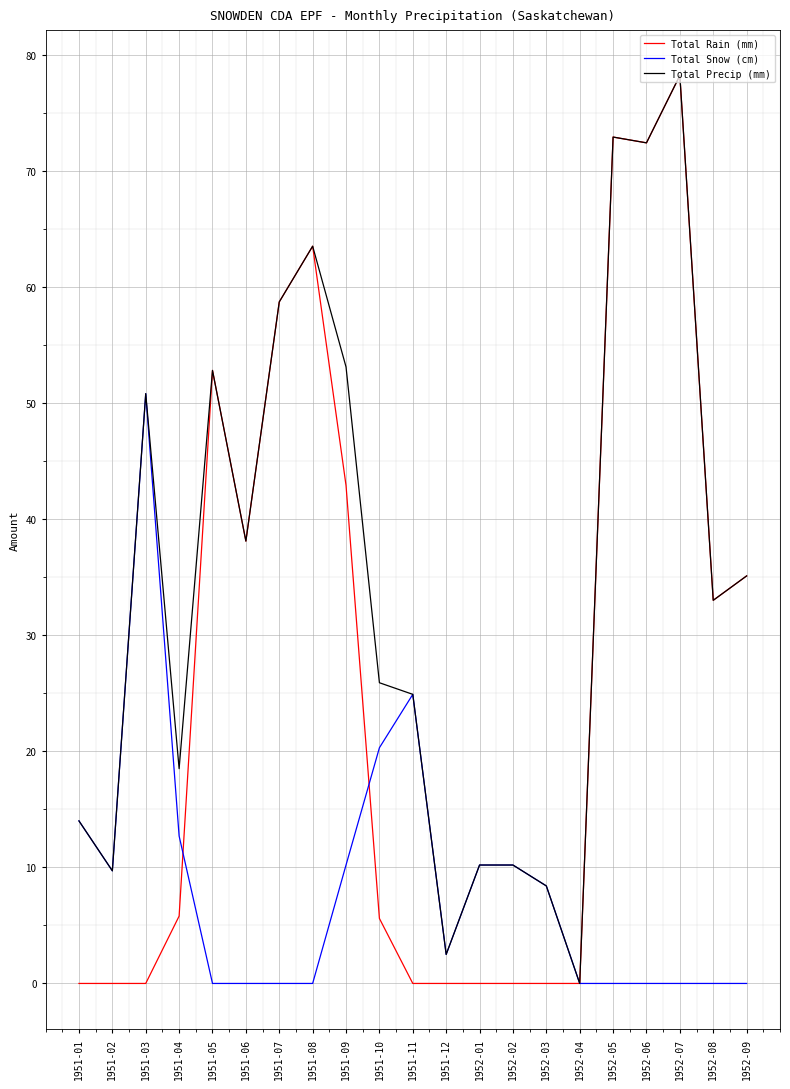

What is the maximum value shown in the chart?

78.2